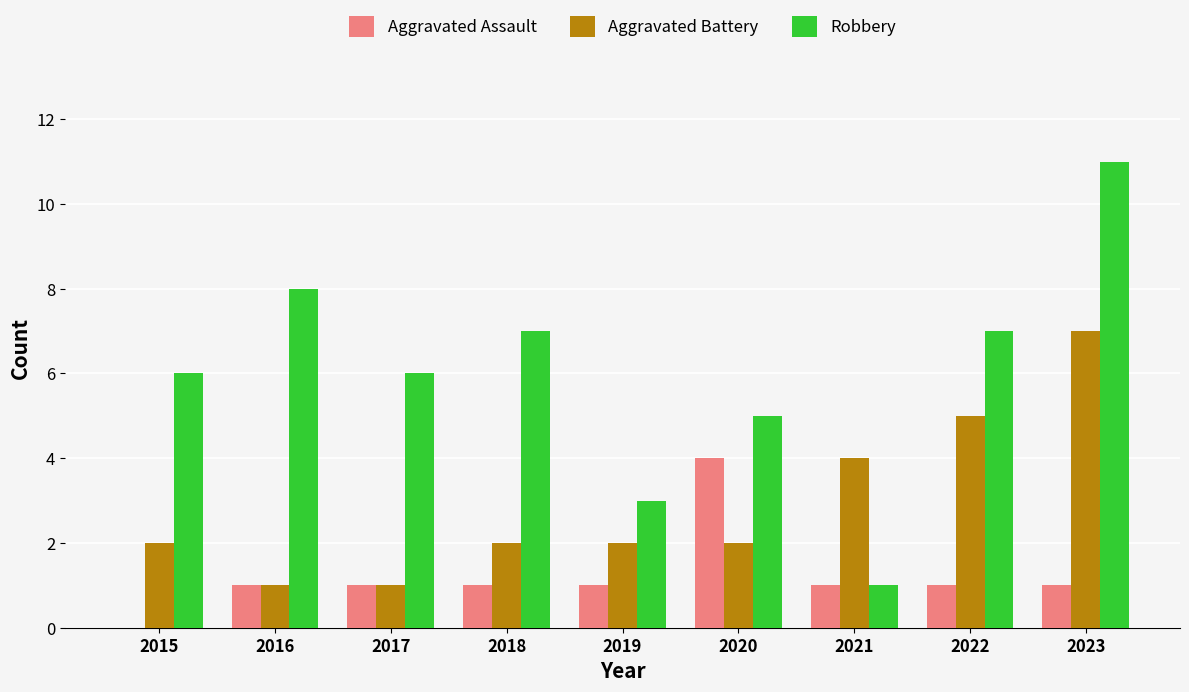

Is it true that Robbery equals 7 at 2022?

True